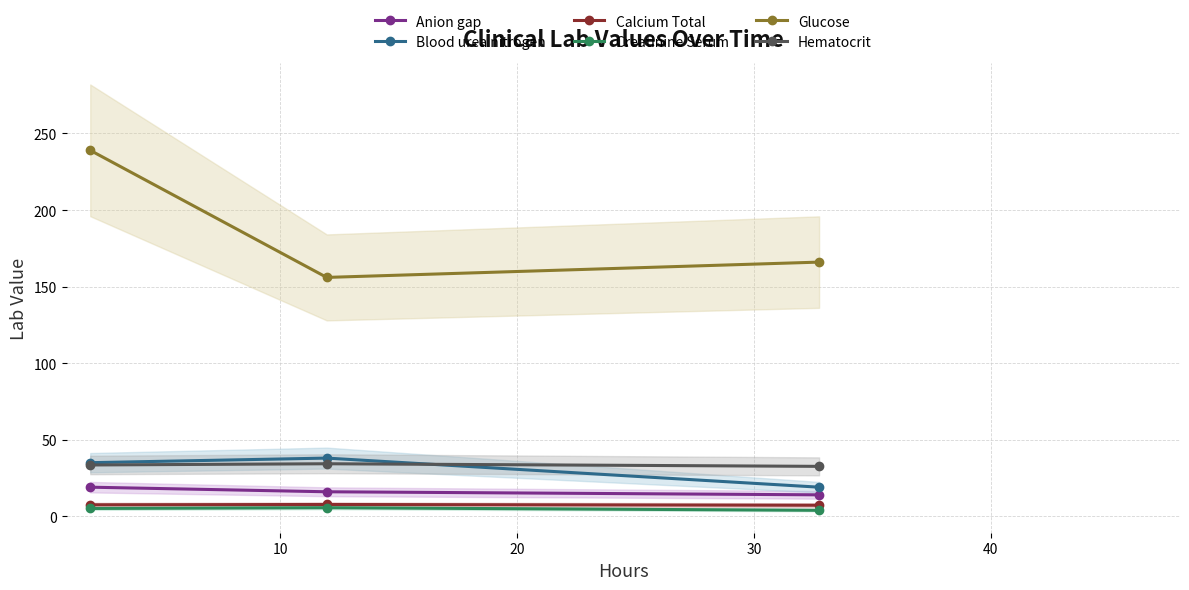

What is the lowest value of the Glucose series?

156.0